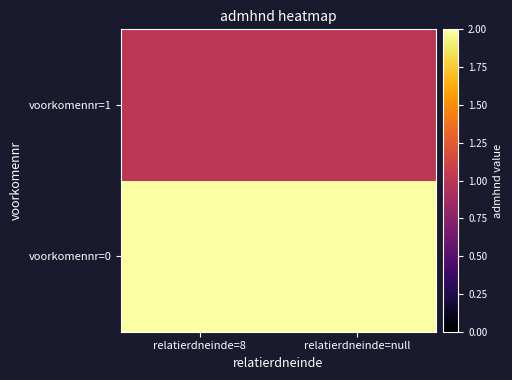

What is the difference between the highest and lowest values at relatierdneinde=8?

1